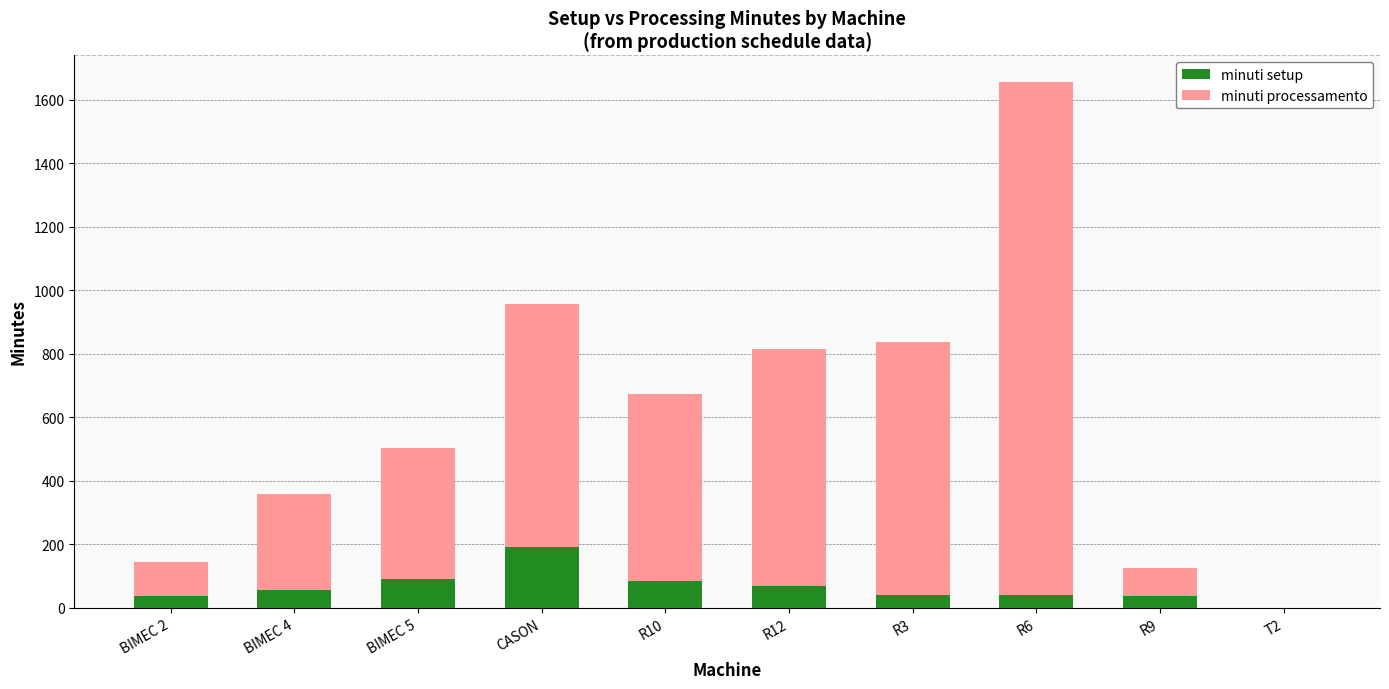

What is the sum of the minuti setup values at BIMEC 4 and R10?

139.0